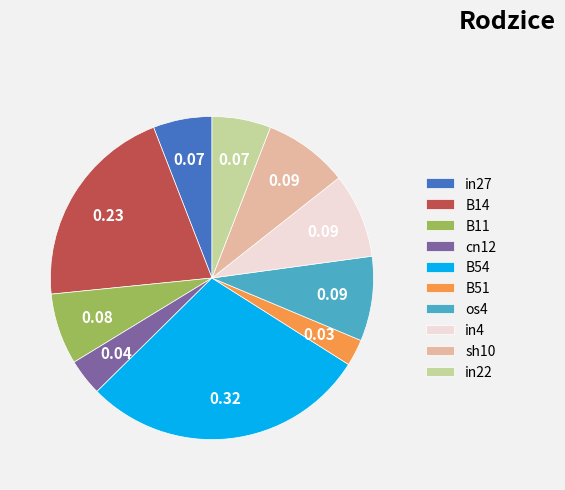

Does any single category account for the majority?

No